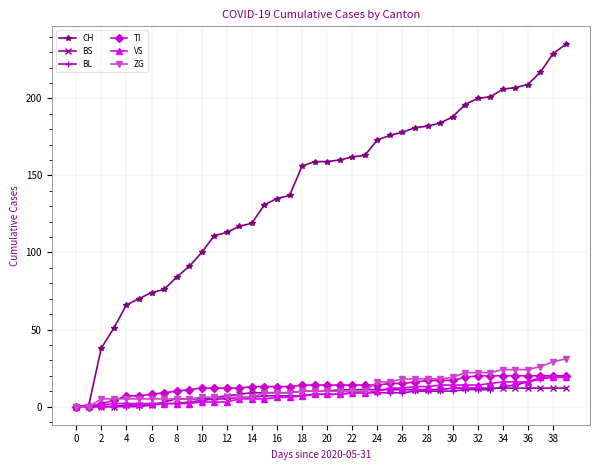

At how many categories does at least one series exceed 80?

32